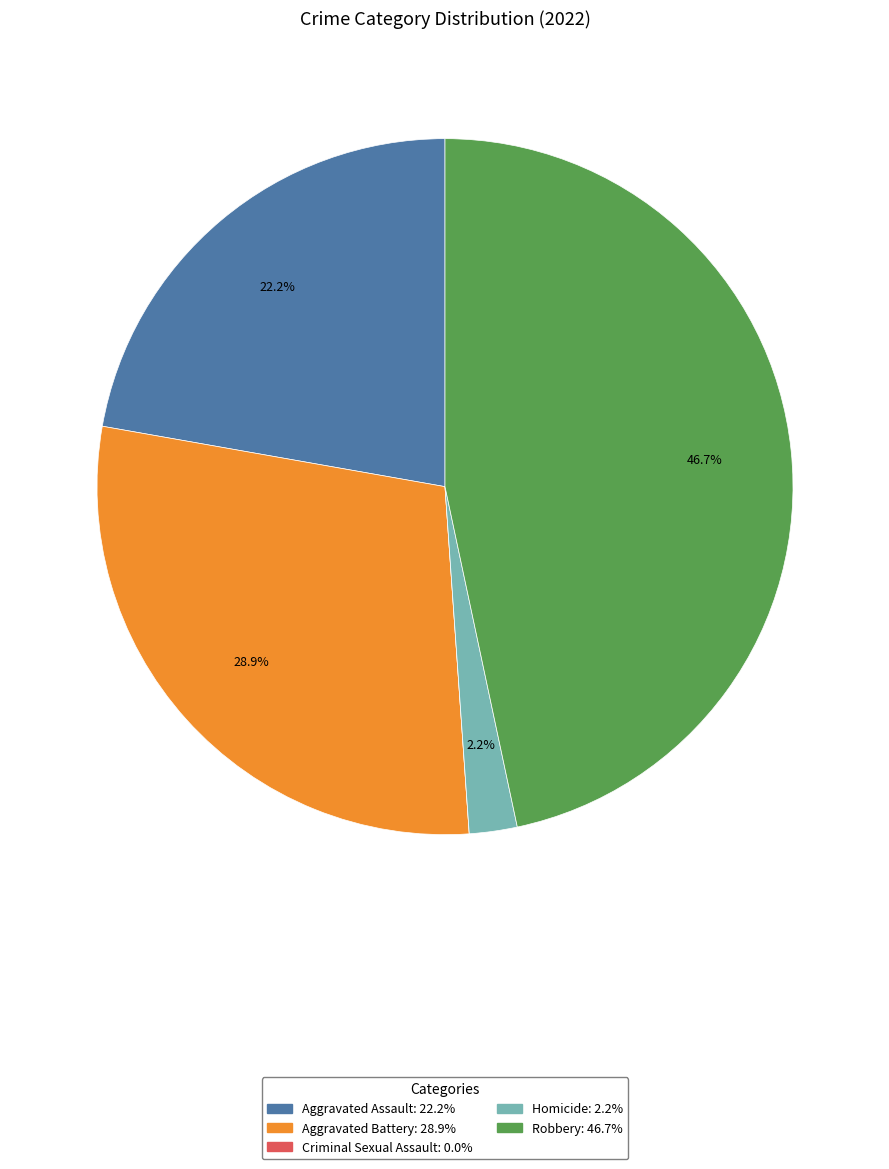

What is the total percentage of Robbery and Aggravated Battery?

75.6%